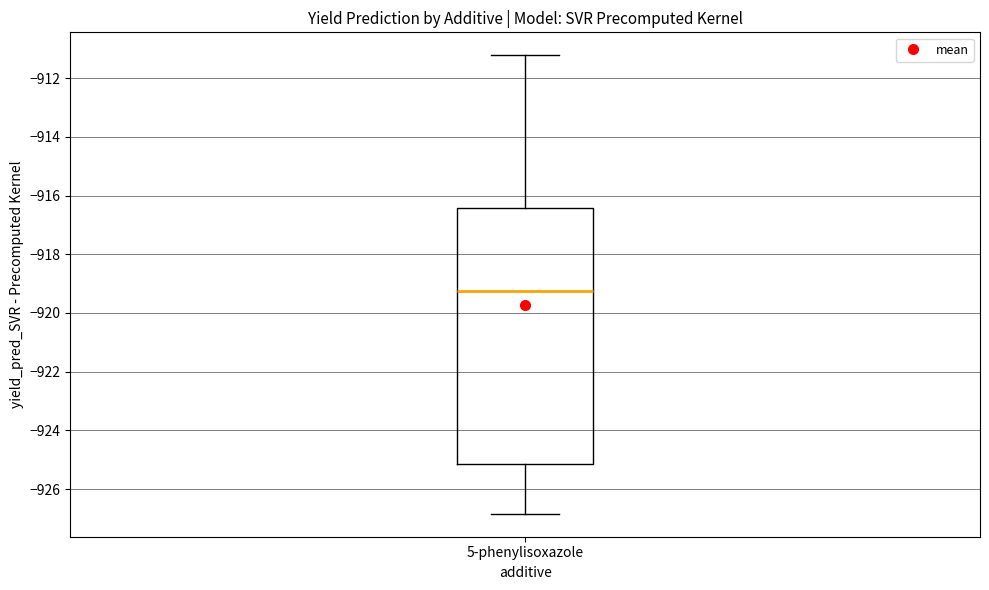

Transcribe this box plot: give where the median line is, the range the box spans, and where the two whiskers end, as read against the y-axis. The values are not printed on the chart, so give them approximately, as read against the axis.

median -919.2, box -925.2 to -916.4, whiskers -926.8 to -911.2